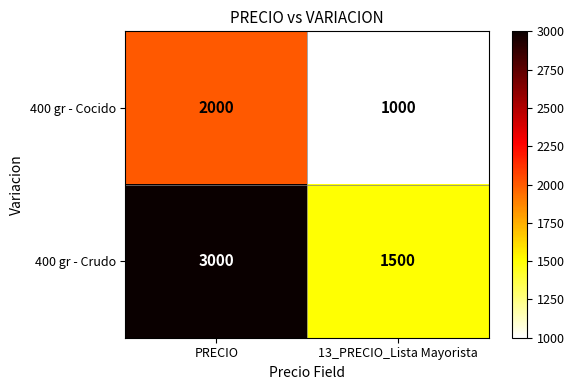

Which series changed the most between PRECIO and 13_PRECIO_Lista Mayorista?

400 gr - Crudo